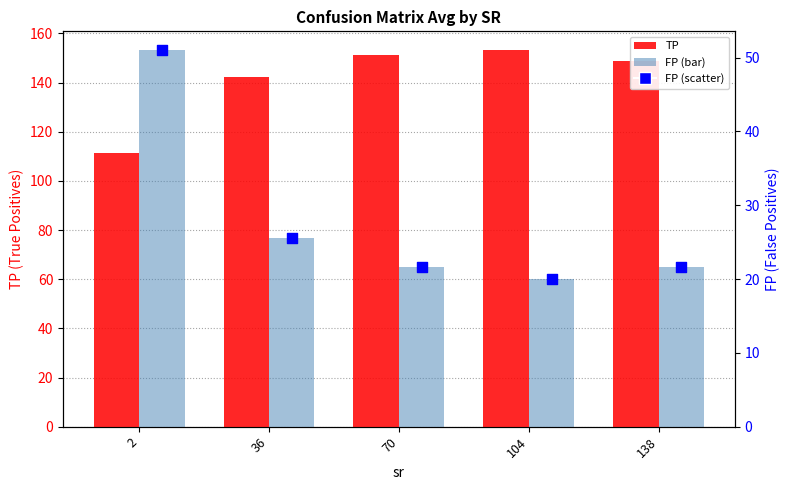

Which series contains the highest Y value?

TP